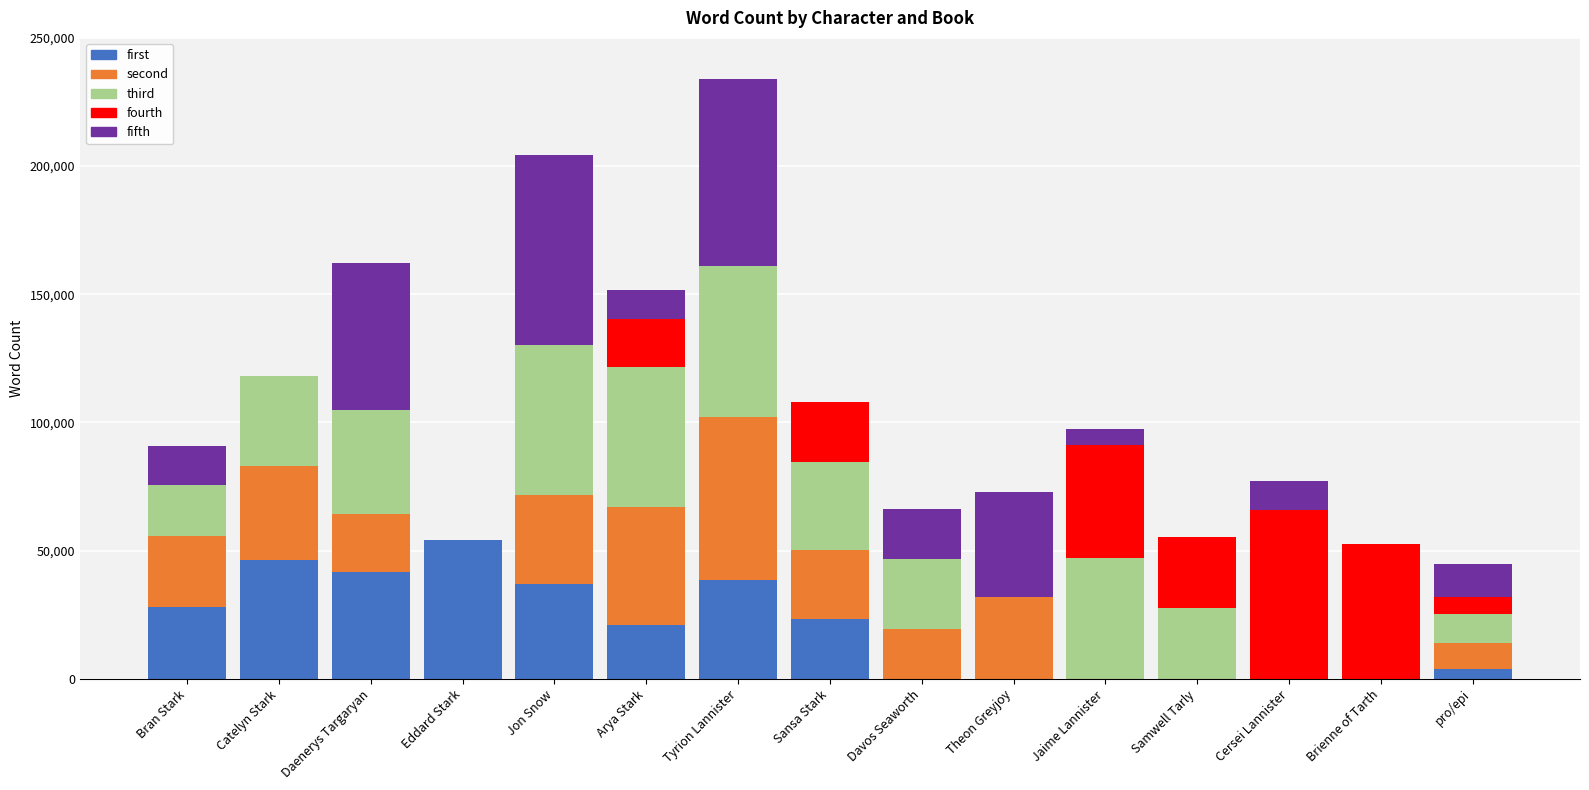

What are all the series names shown in the legend?

first, second, third, fourth, fifth